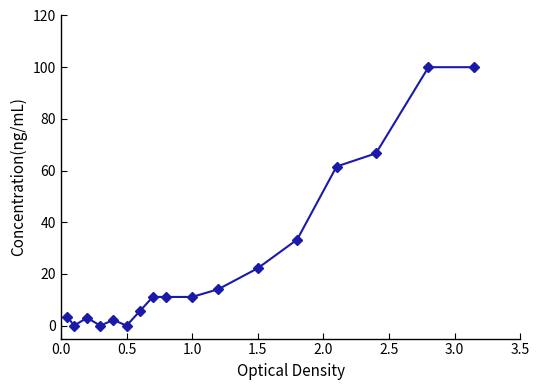

What is the value of the 11th point from the left?

14.1